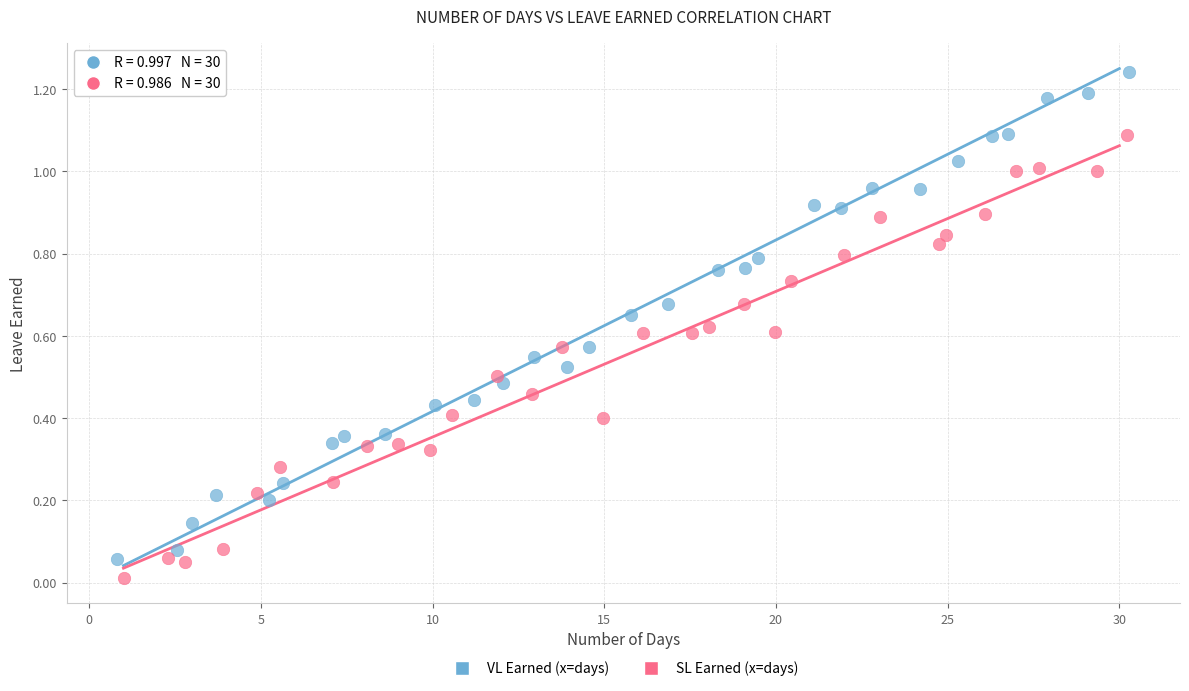

Which series has the largest Y range (max minus min)?

VL Earned (x=days)